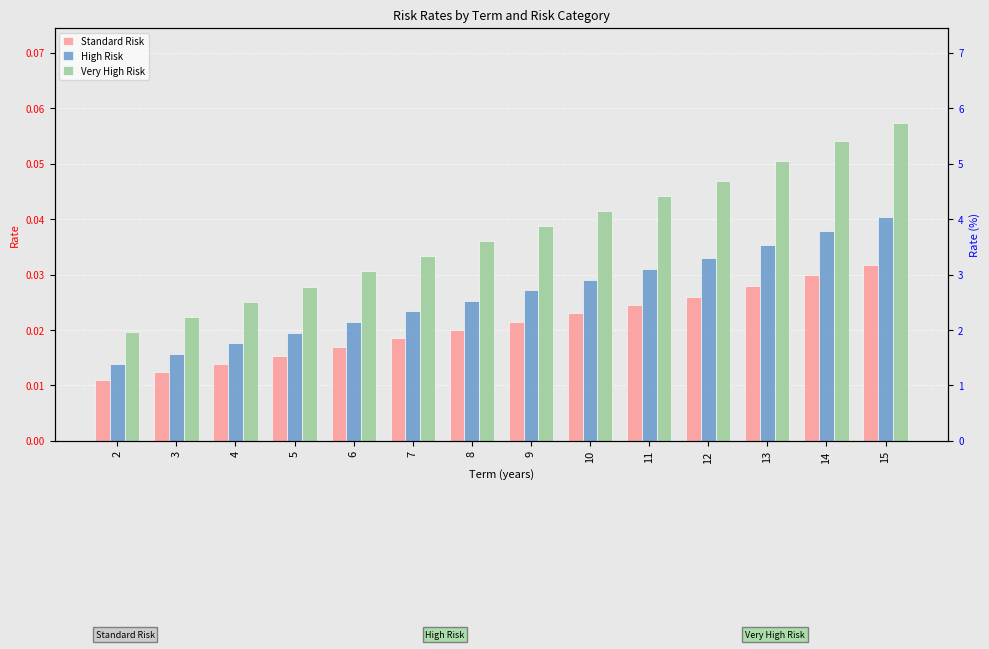

Which has a higher value, 8 or 9?

9